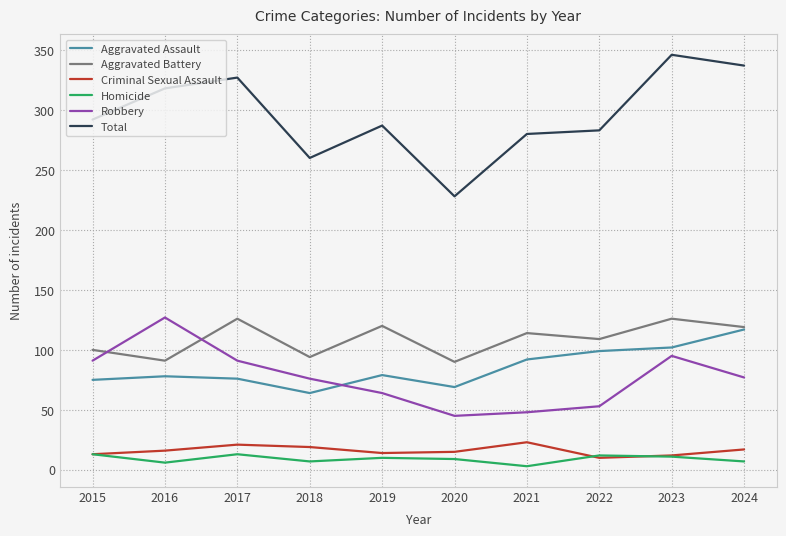

At which label does Total reach its peak?

2023